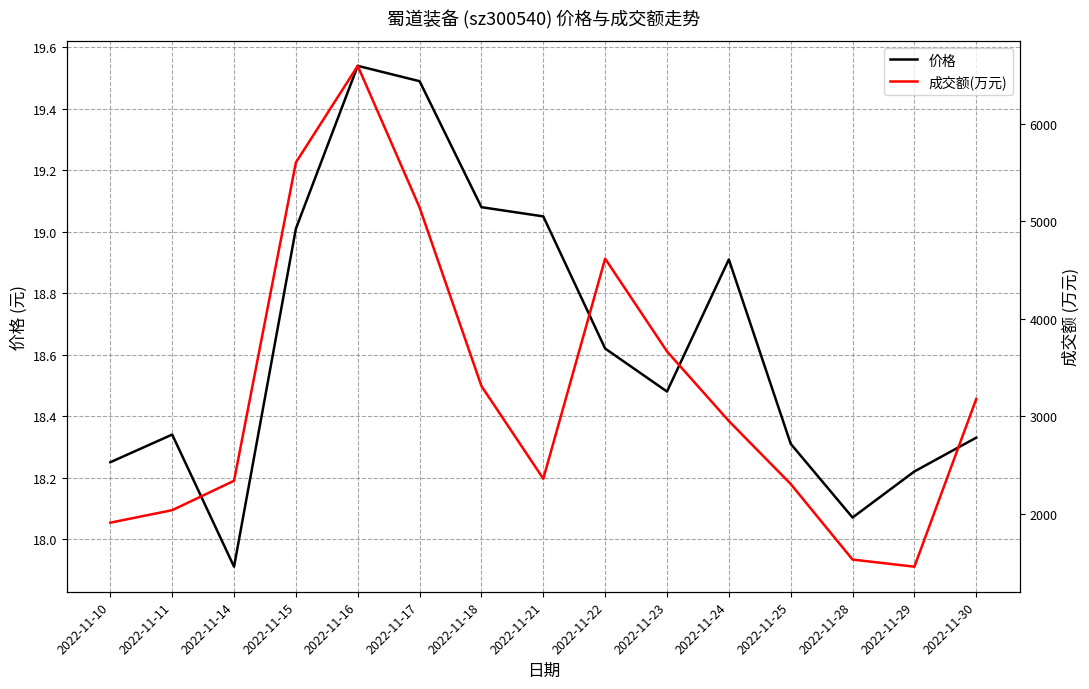

What is the difference between the maximum and second lowest values in the 成交额(万元) series?

5057.0